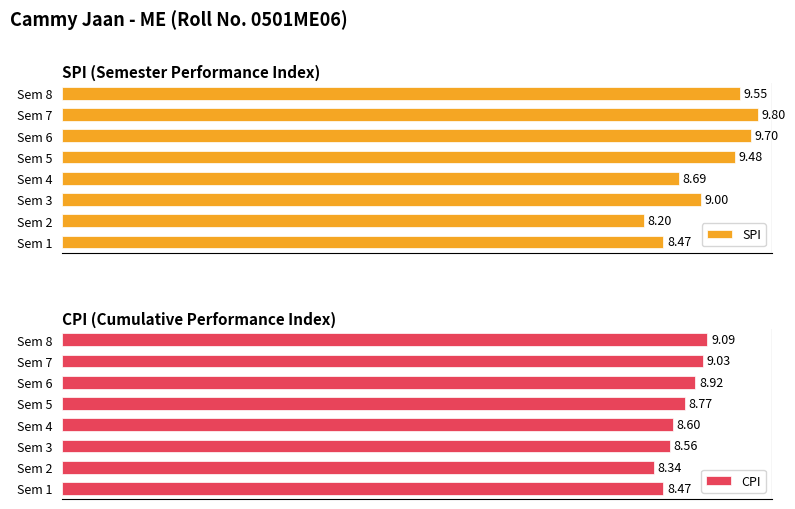

Is the value of CPI at 3 greater than the value of SPI at 2?

Yes